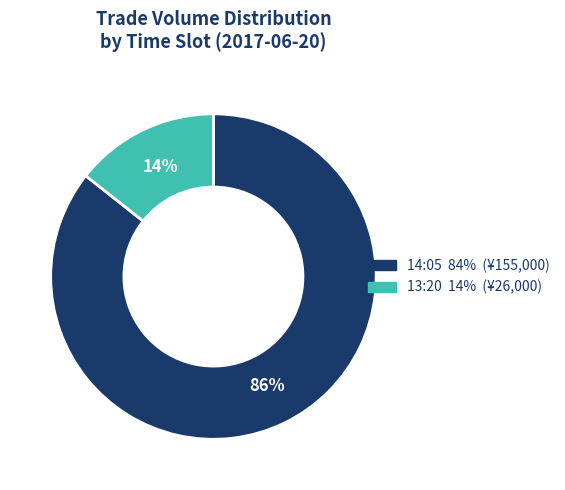

How many segments does this pie chart have?

2